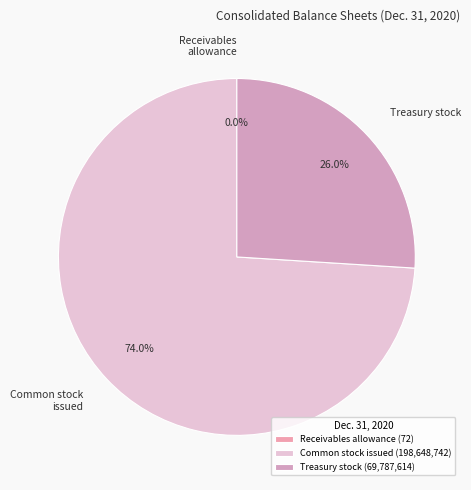

To the nearest percent, what percentage of the pie is Common stock issued?

74%